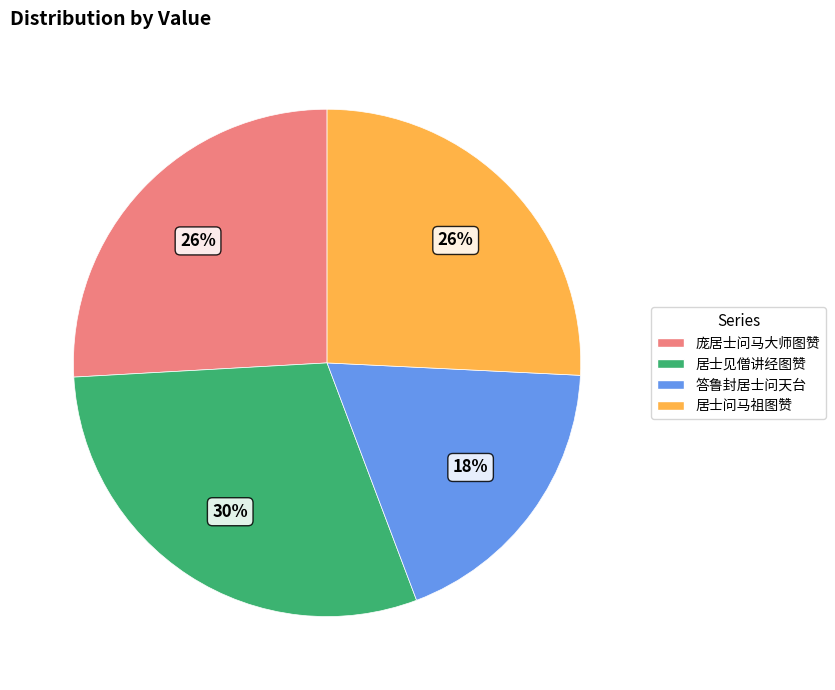

Does any single category account for the majority?

No